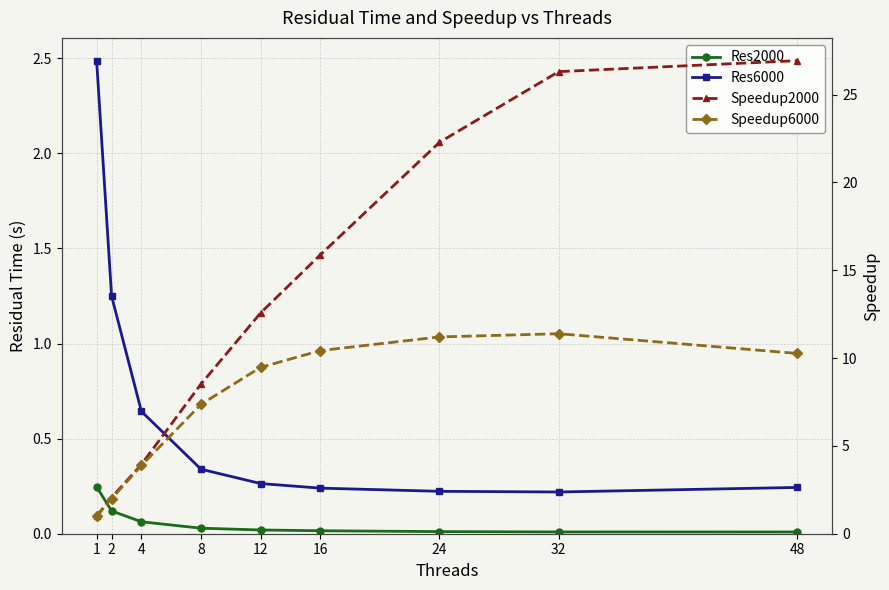

What value does the Res2000 series have at 1?

0.2